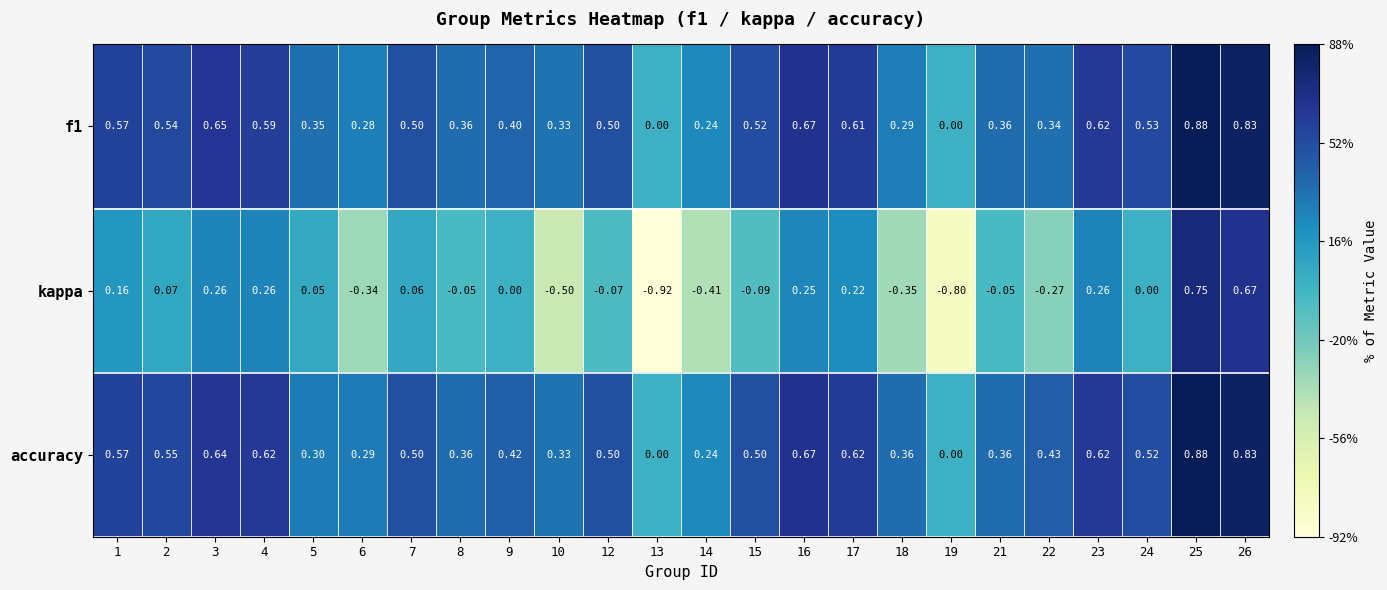

At which category is the sum across all series the highest?

25